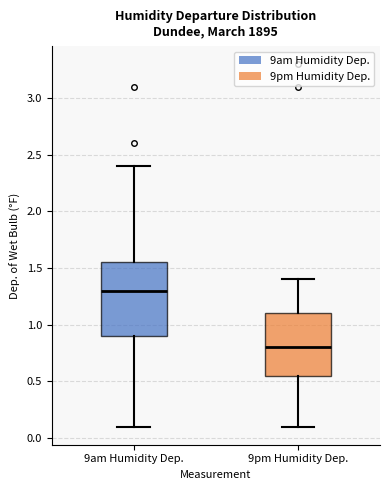

Reading left to right, read every box against the y-axis: the position of its median line, the range the box covers, and the ends of its whiskers. The values are not printed on the chart, so give them approximately, as read against the axis.

9am Humidity Dep.: median 1.30, box 0.90 to 1.55, whiskers 0.10 to 2.40
9pm Humidity Dep.: median 0.80, box 0.55 to 1.10, whiskers 0.10 to 1.40